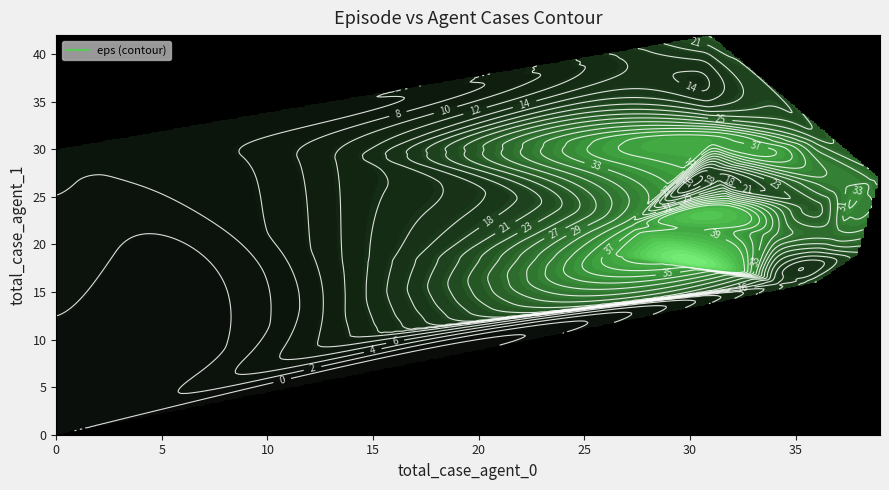

What is the total value across all series at 19?

70